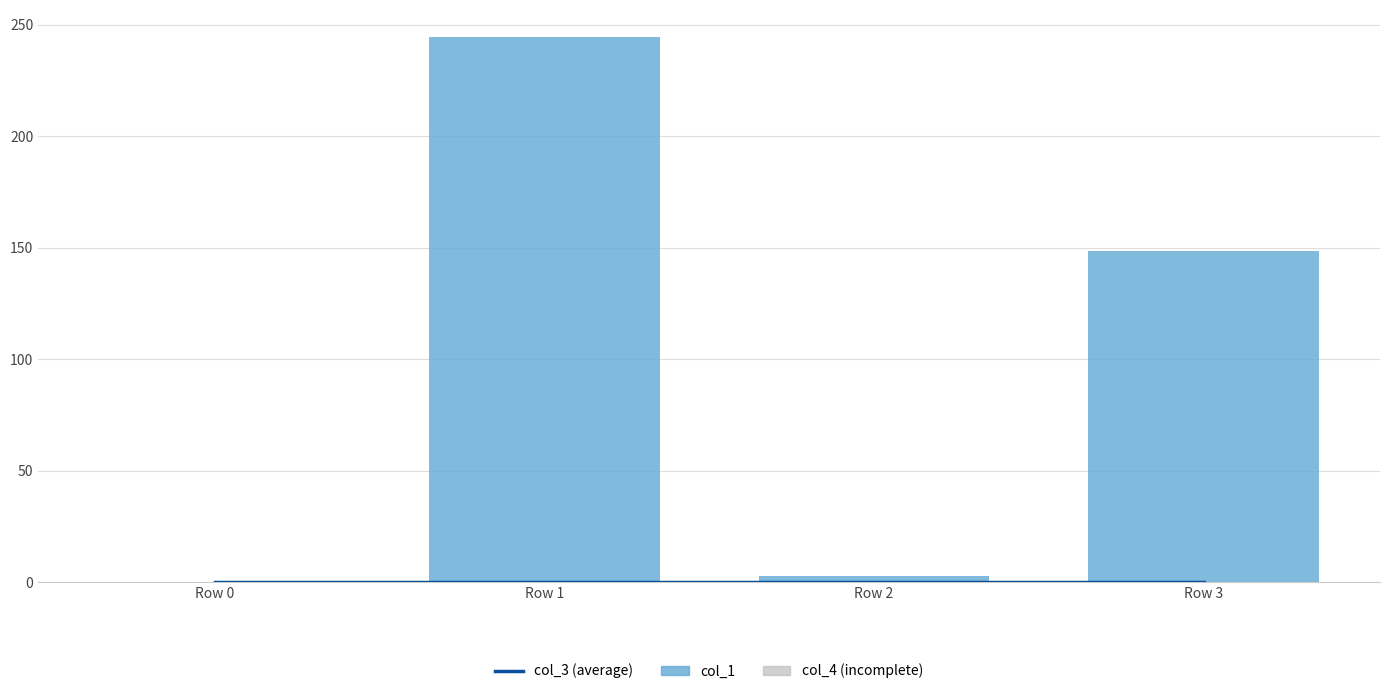

Reading left to right, transcribe all the data shown in this chart.

col_3: Row 0=0.0	Row 1=0.0	Row 2=0.0	Row 3=0.0
col_1: Row 0=0.0	Row 1=244.3	Row 2=3.0	Row 3=148.6
col_4: Row 0=0.0	Row 1=0.0	Row 2=0.0	Row 3=0.0